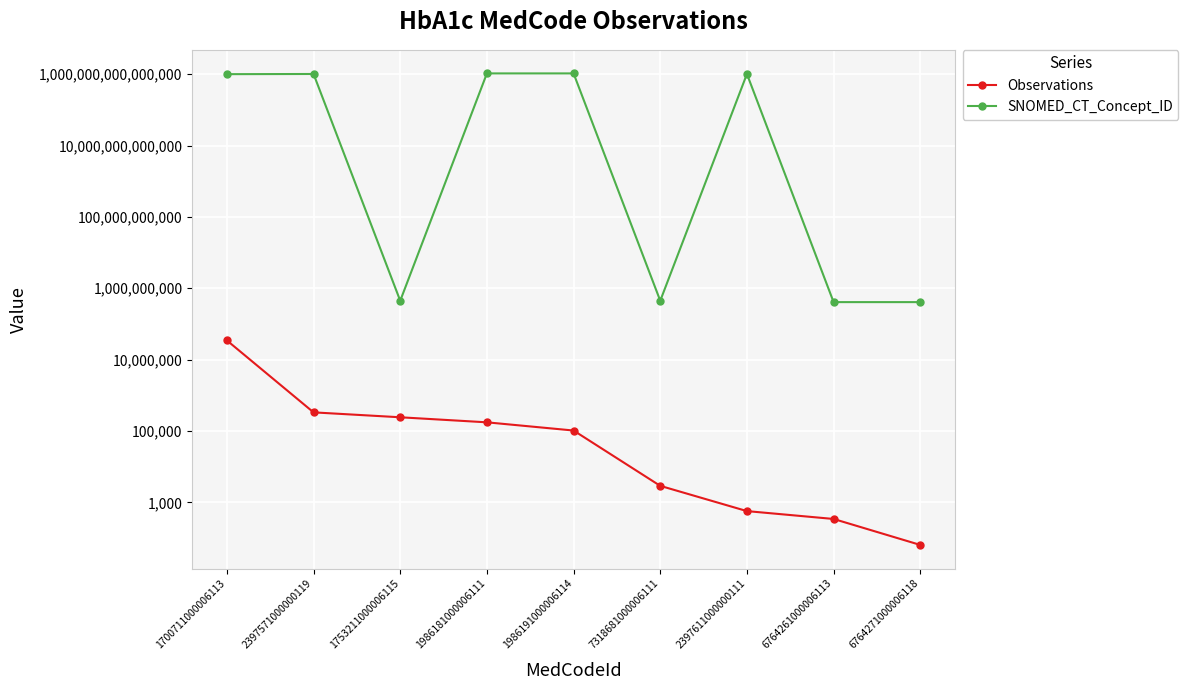

What is the difference between the maximum and minimum values in the SNOMED_CT_Concept_ID series?

1049320591409109